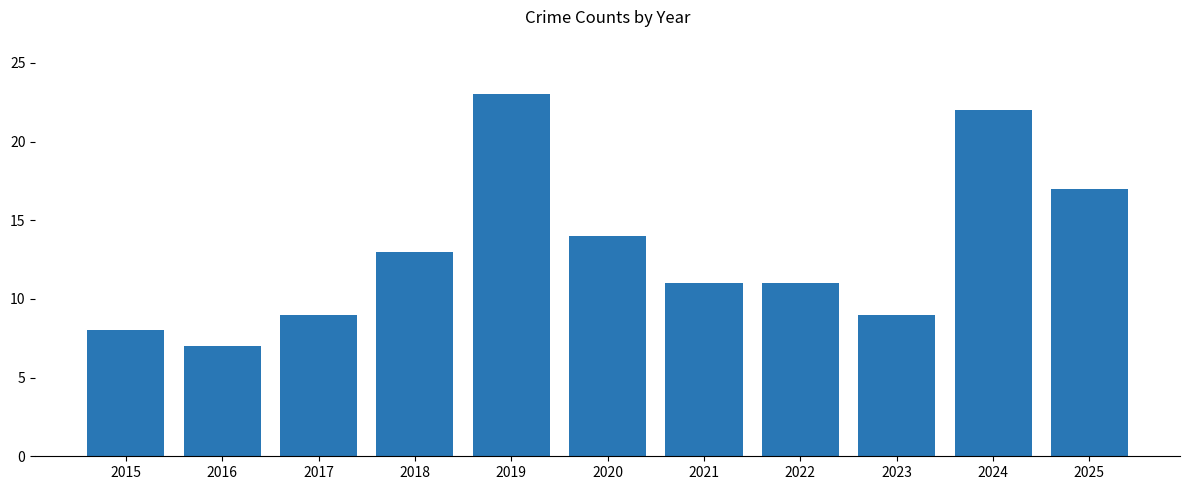

Does the chart contain any negative values?

No